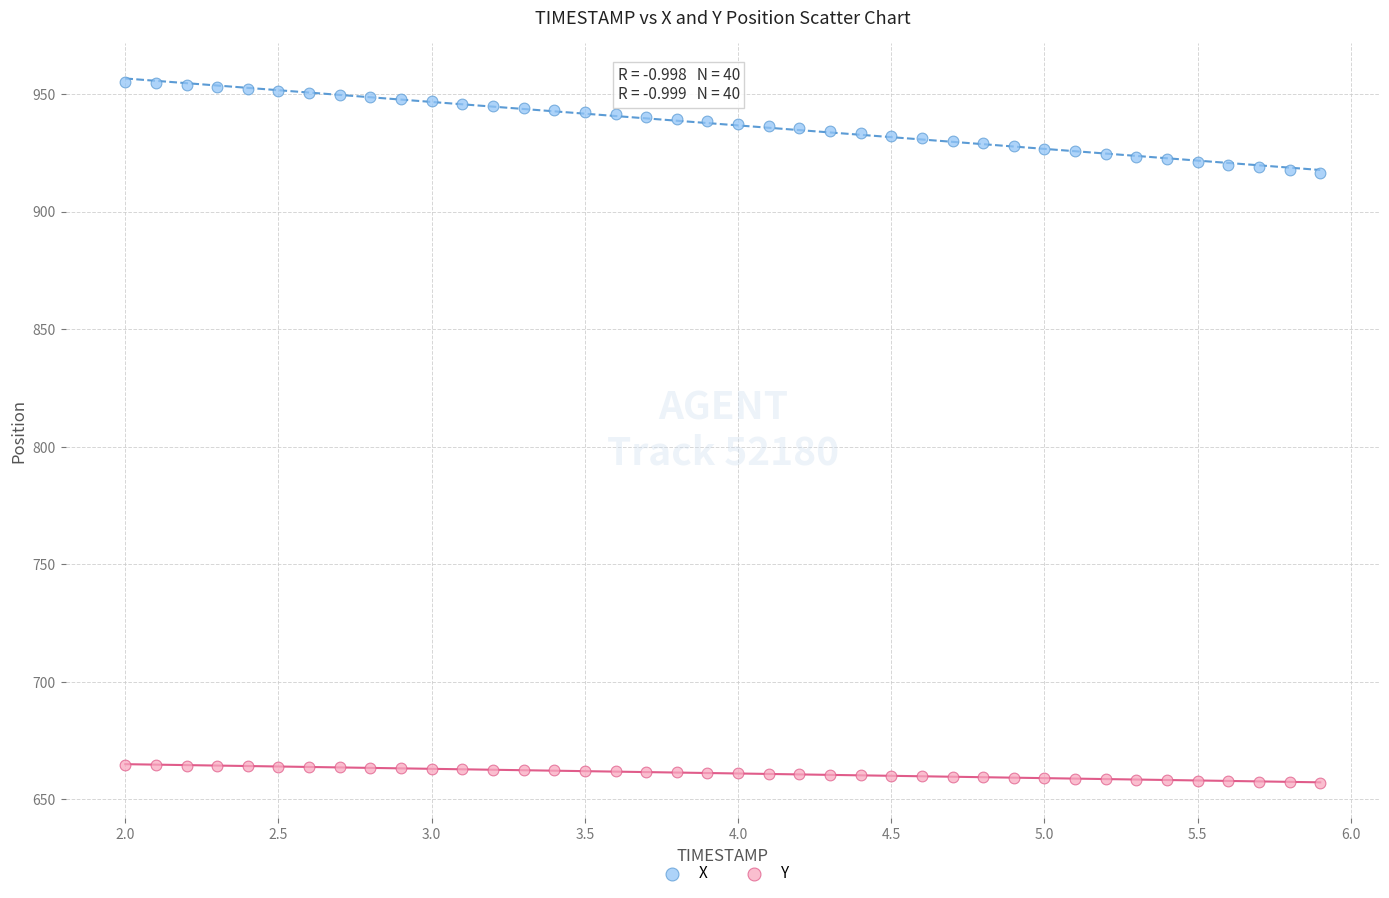

Which series has the largest Y range (max minus min)?

X